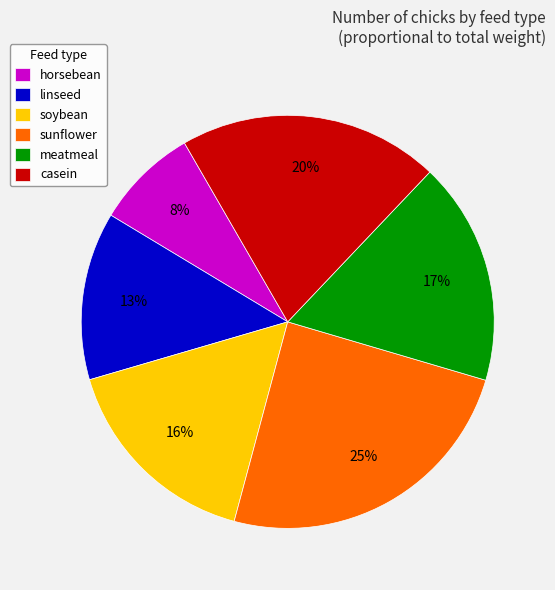

Is there a majority slice in this chart?

No